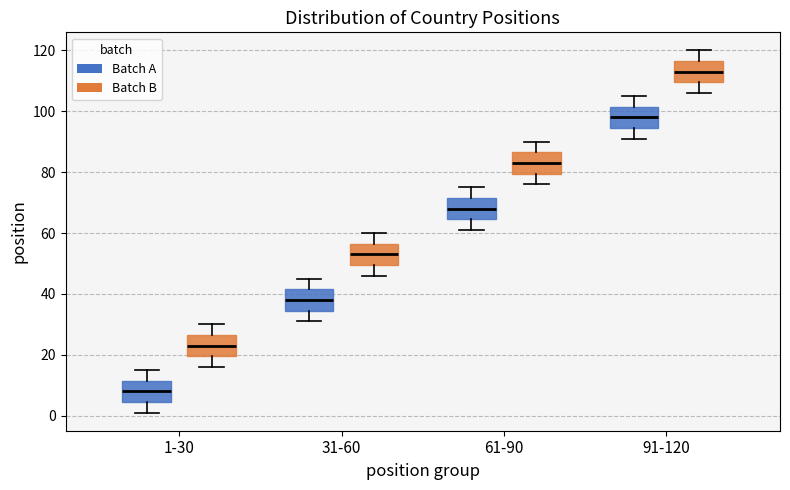

Which box has the highest median line?

91-120 (Batch B)